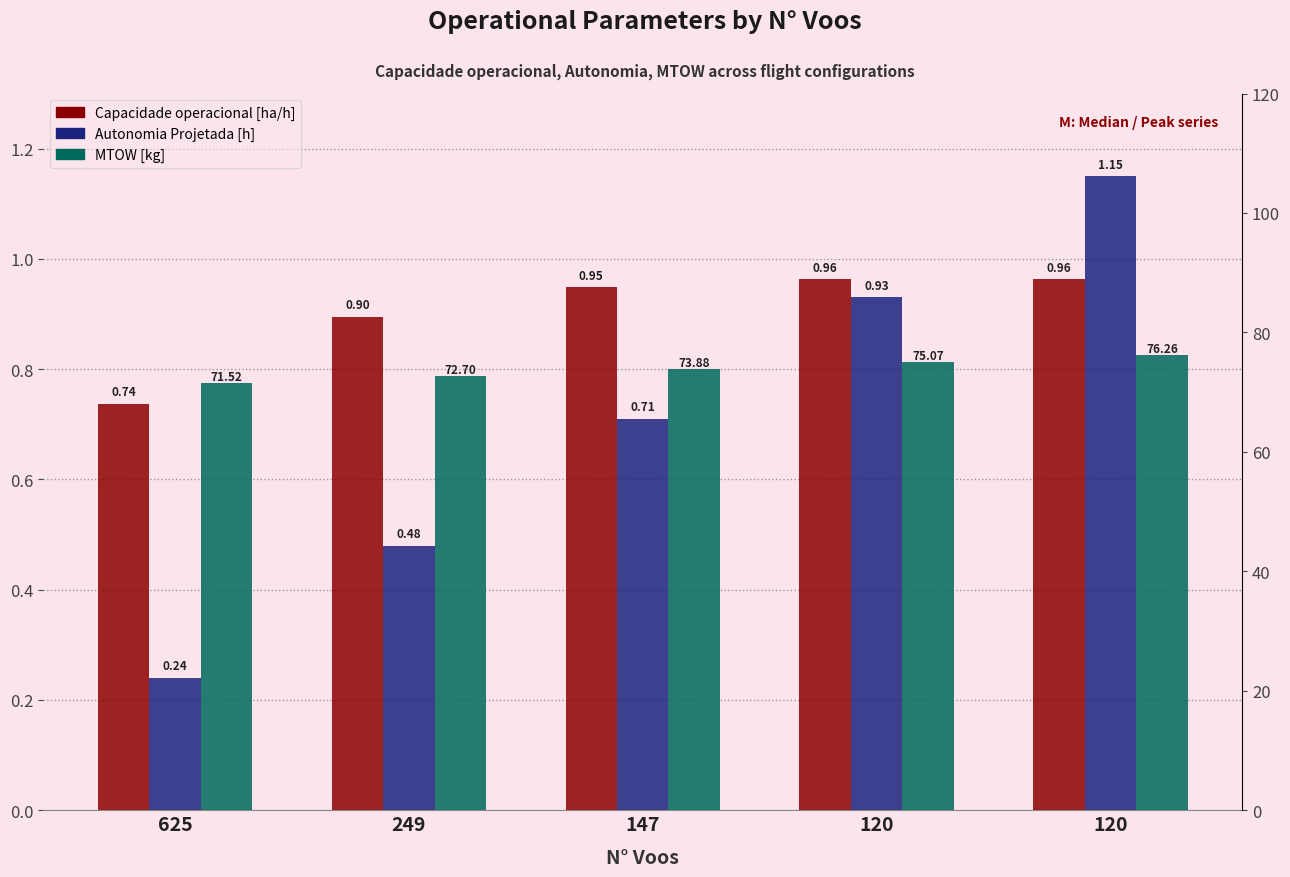

Does the chart contain any negative values?

No